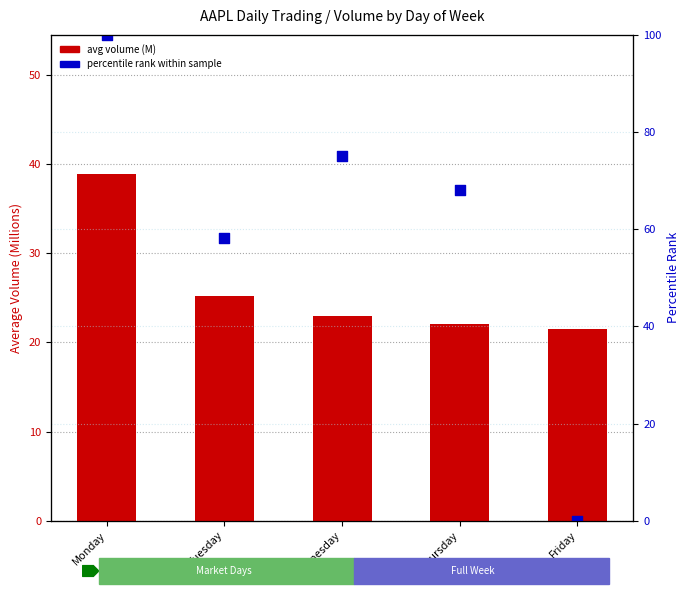

Which series contains the lowest Y value?

percentile rank within sample